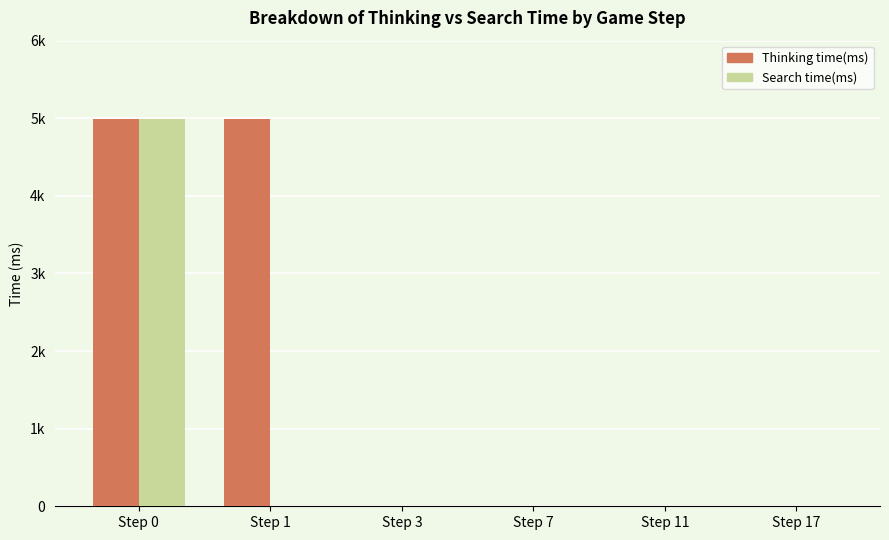

What are all the series names shown in the legend?

Thinking time(ms), Search time(ms)